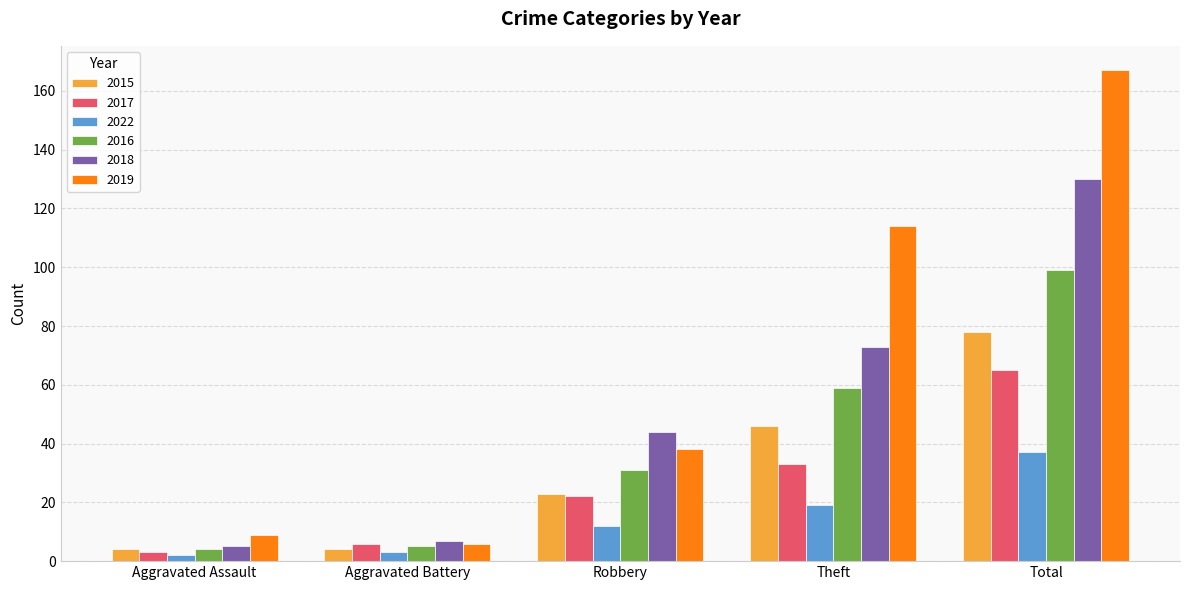

At which label does 2022 reach its peak?

Total